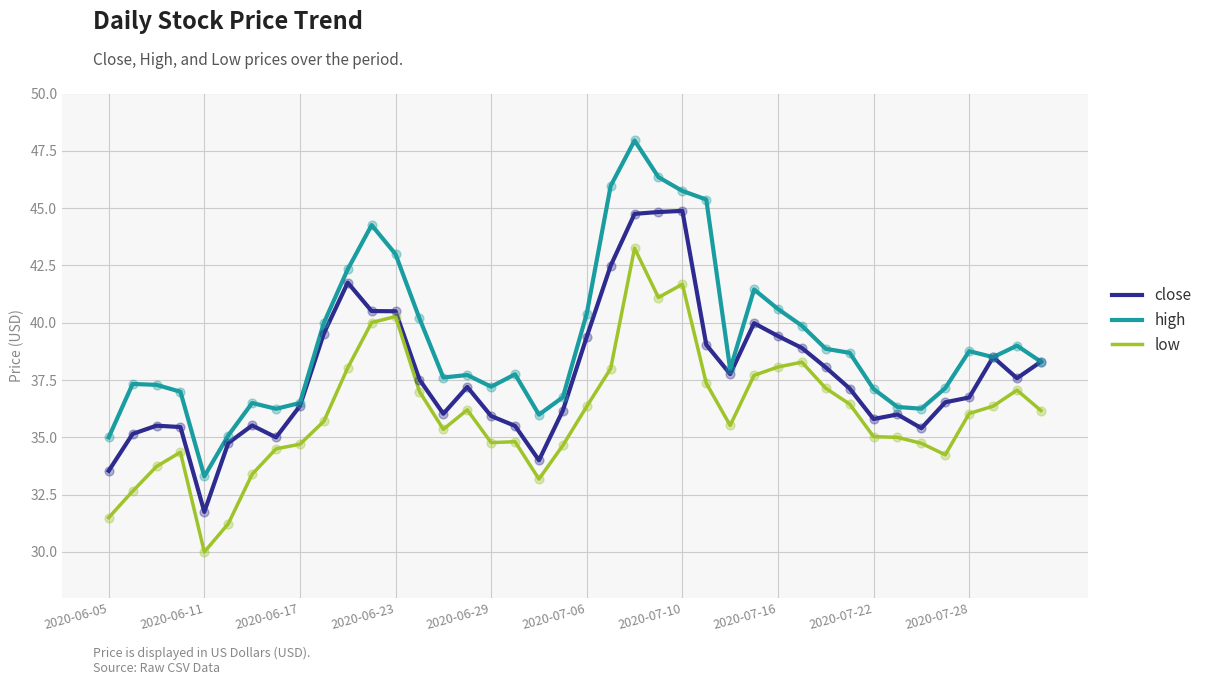

Which series has the largest total across all categories?

high